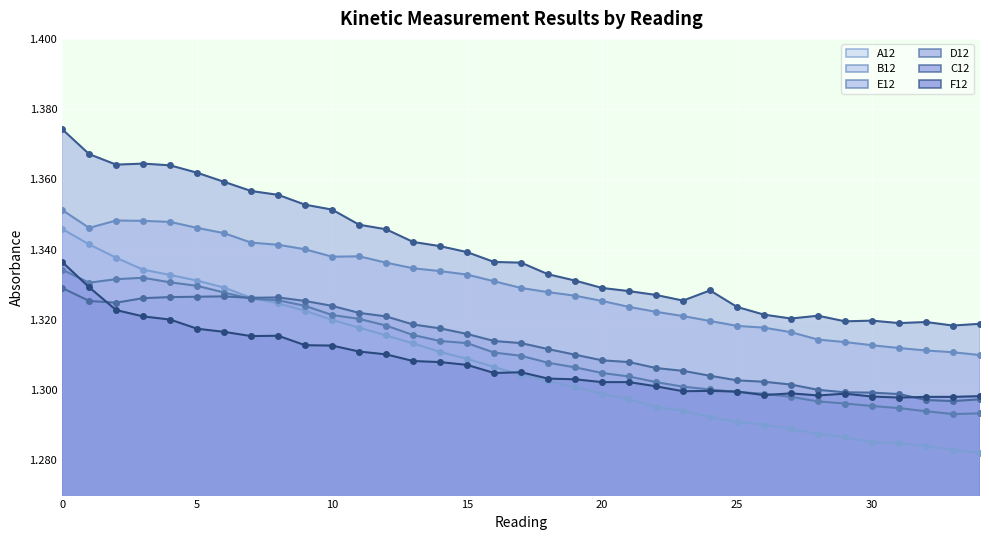

What are all the series names shown in the legend?

A12, B12, E12, D12, C12, F12